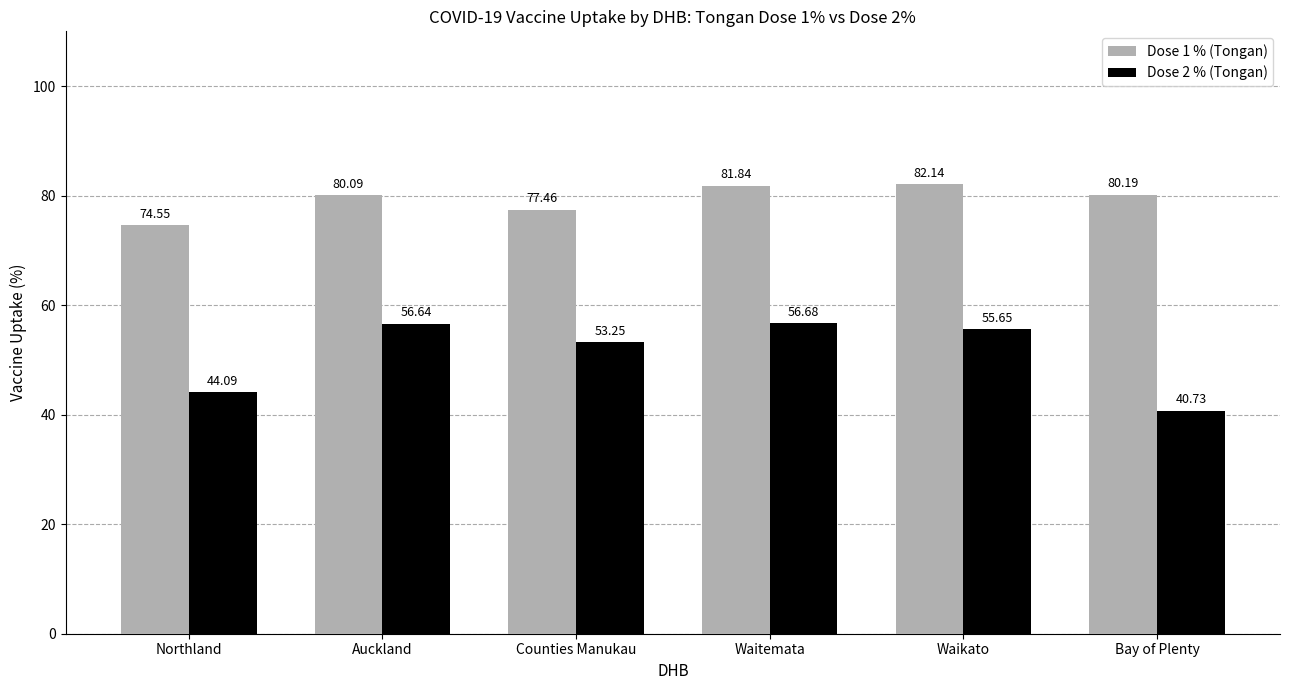

What is the greatest value displayed?

82.1